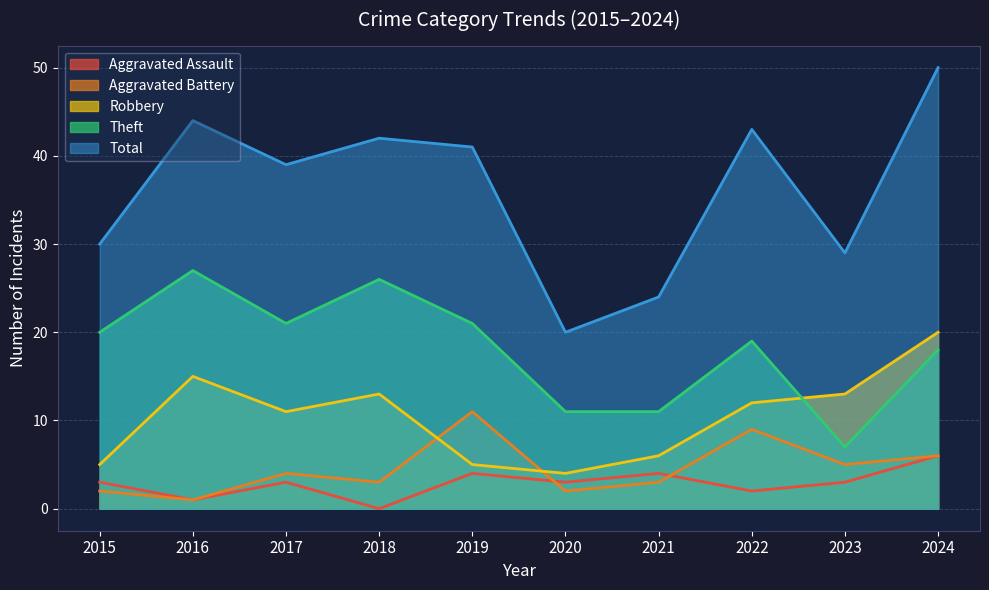

Rank the categories by Theft value from highest to lowest.

2016, 2018, 2017, 2019, 2015, 2022, 2024, 2020, 2021, 2023